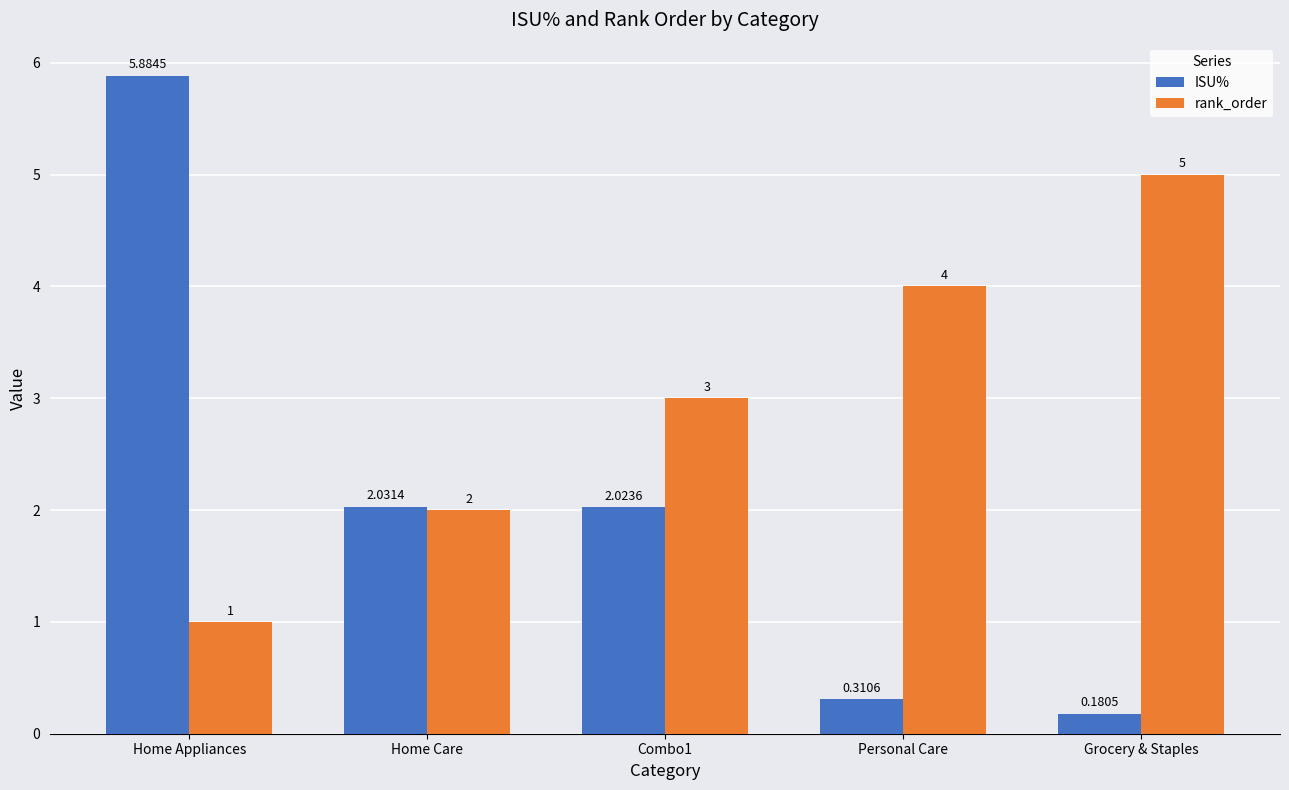

List the series in order of their overall mean, highest first.

rank_order, ISU%